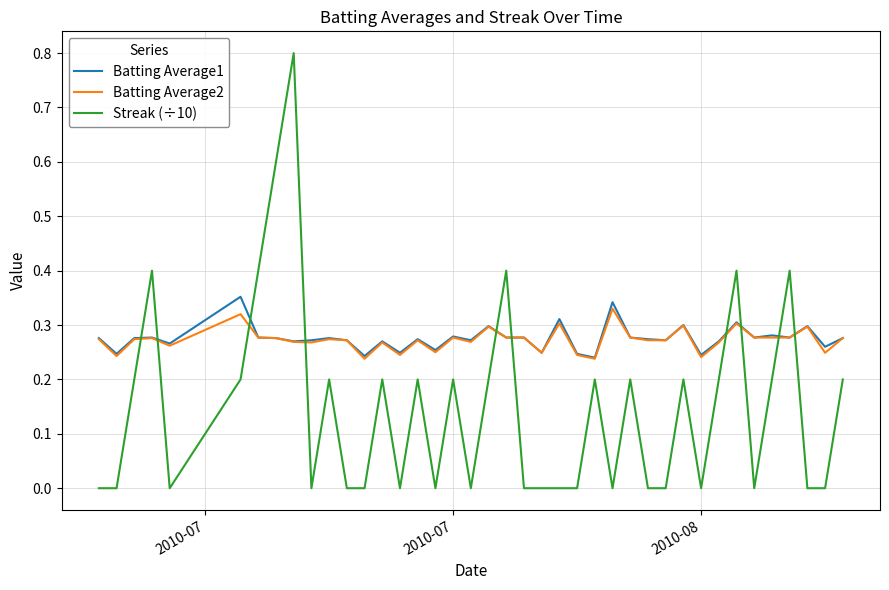

True or false: Batting Average1 has more than 1 interior local peaks.

True